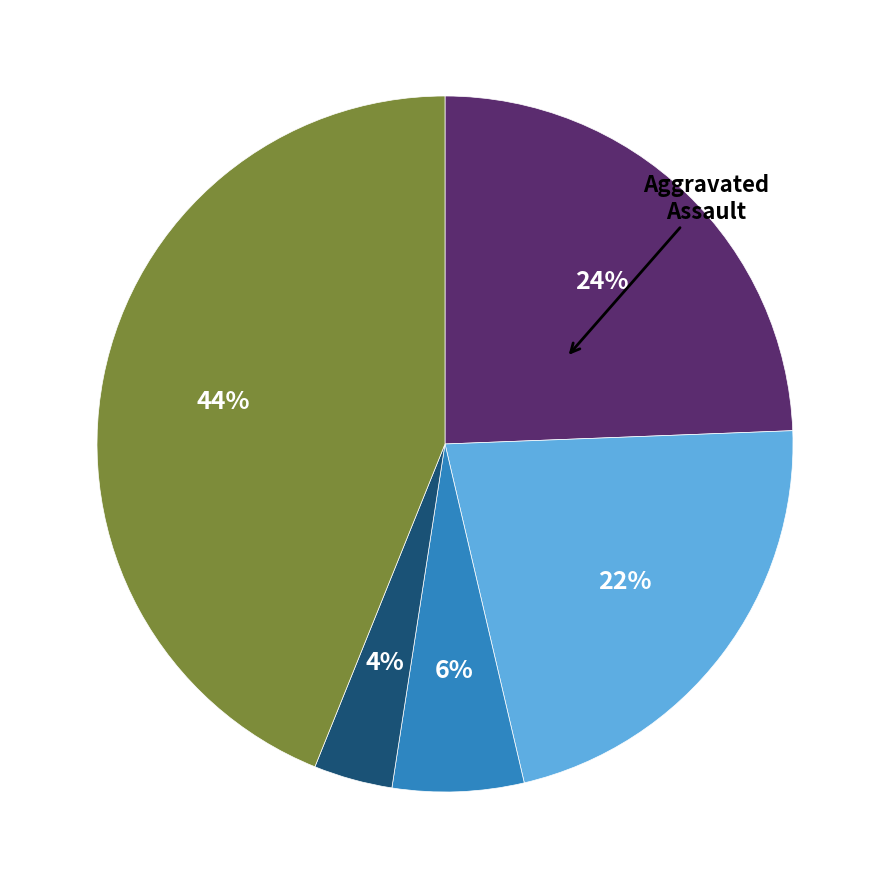

Is there any slice that represents more than half of the pie?

No